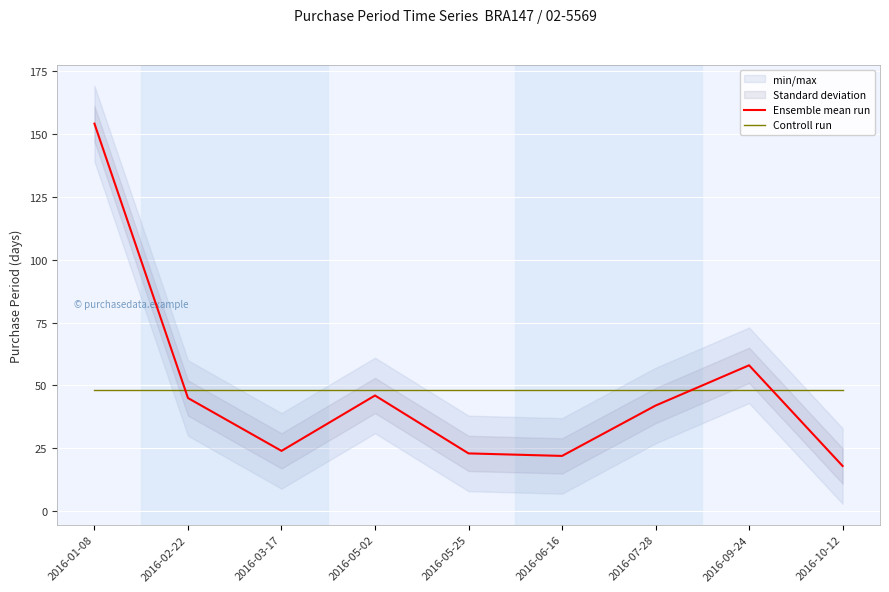

Count the number of categories in the chart.

9